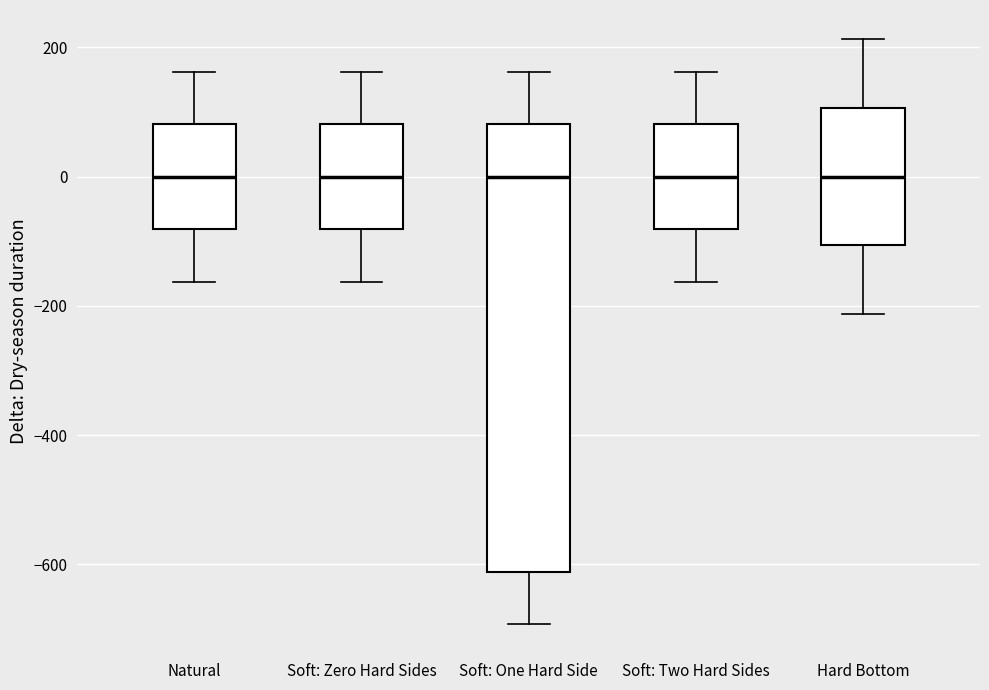

Which box is the tallest, from its lower edge to its upper edge?

Soft: One Hard Side